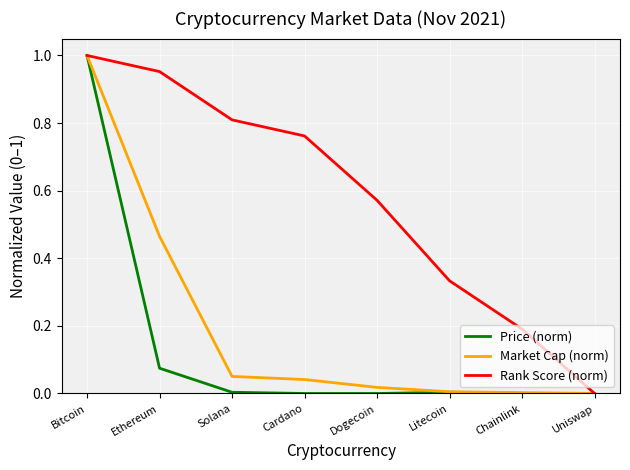

Which category has the highest value in the Rank Score (norm) series?

Bitcoin